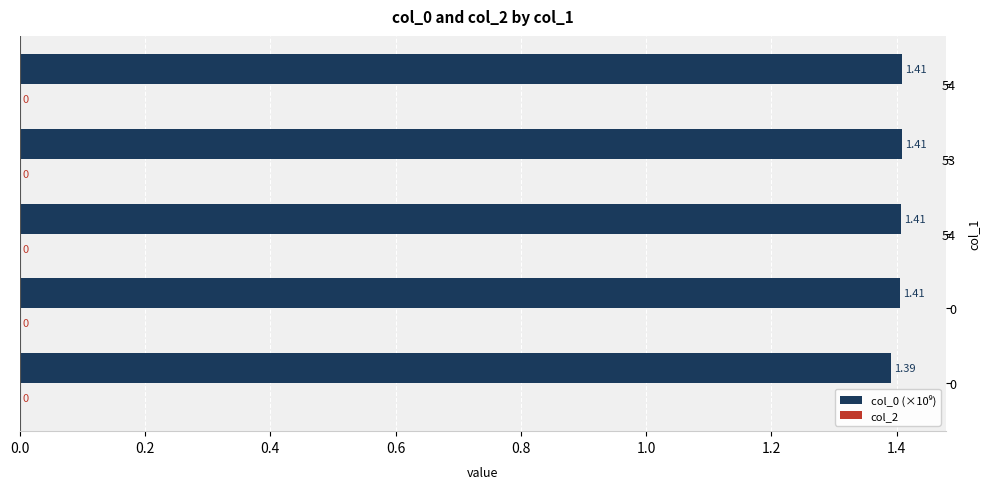

Does the chart contain any negative values?

No